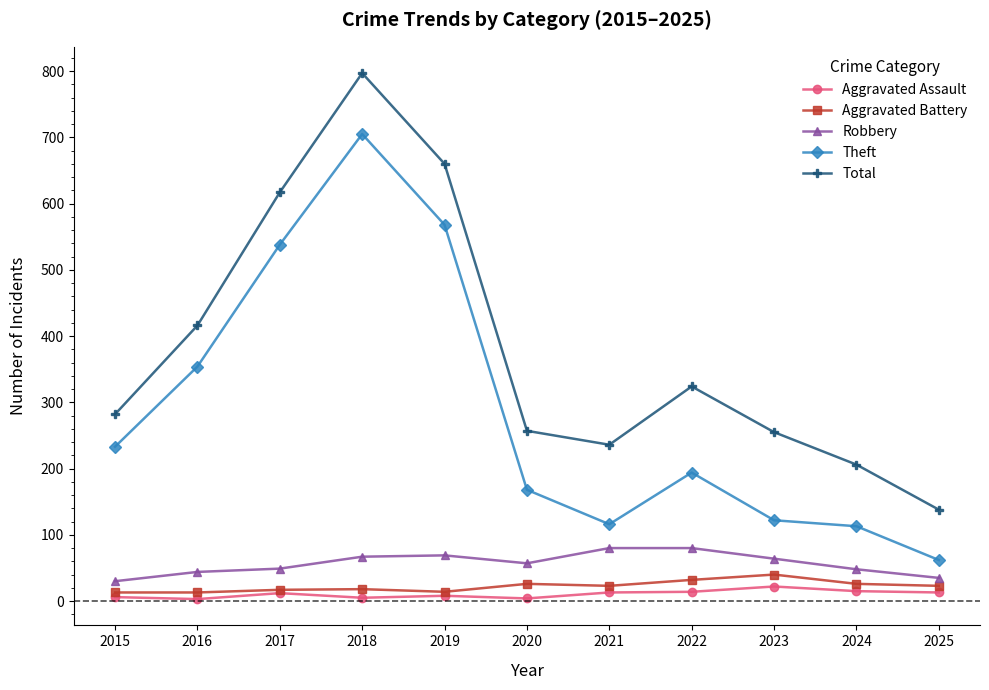

What is the minimum value for Theft?

62